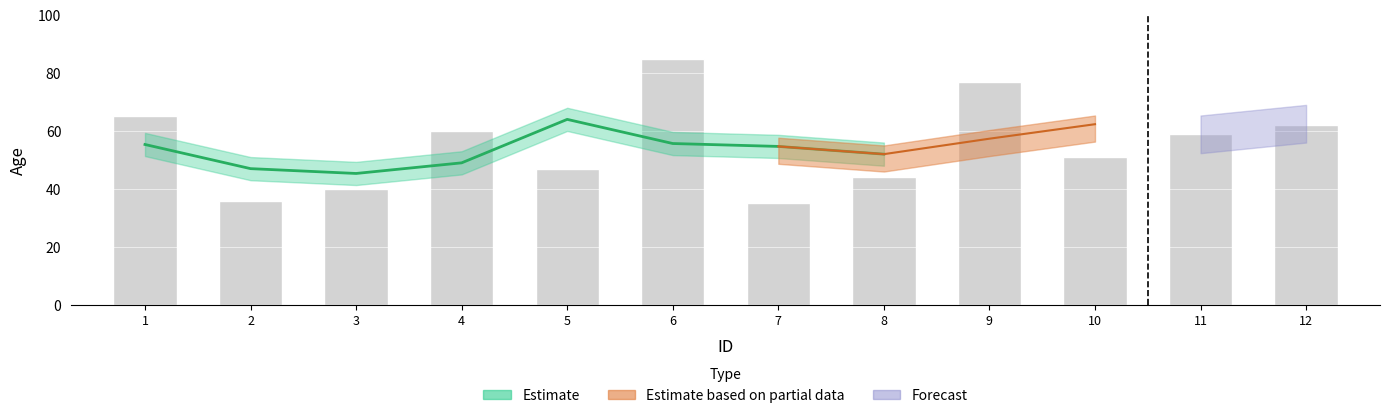

Is it true that the value at 2 is 36?

True